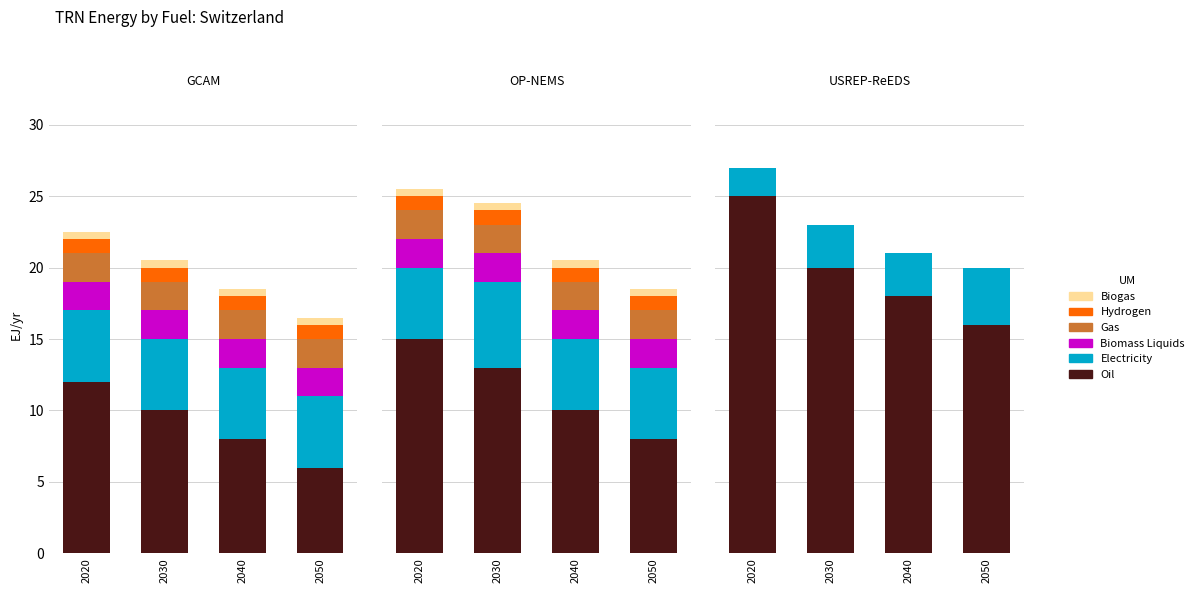

True or false: Electricity has a value of 2 at 2020.

True